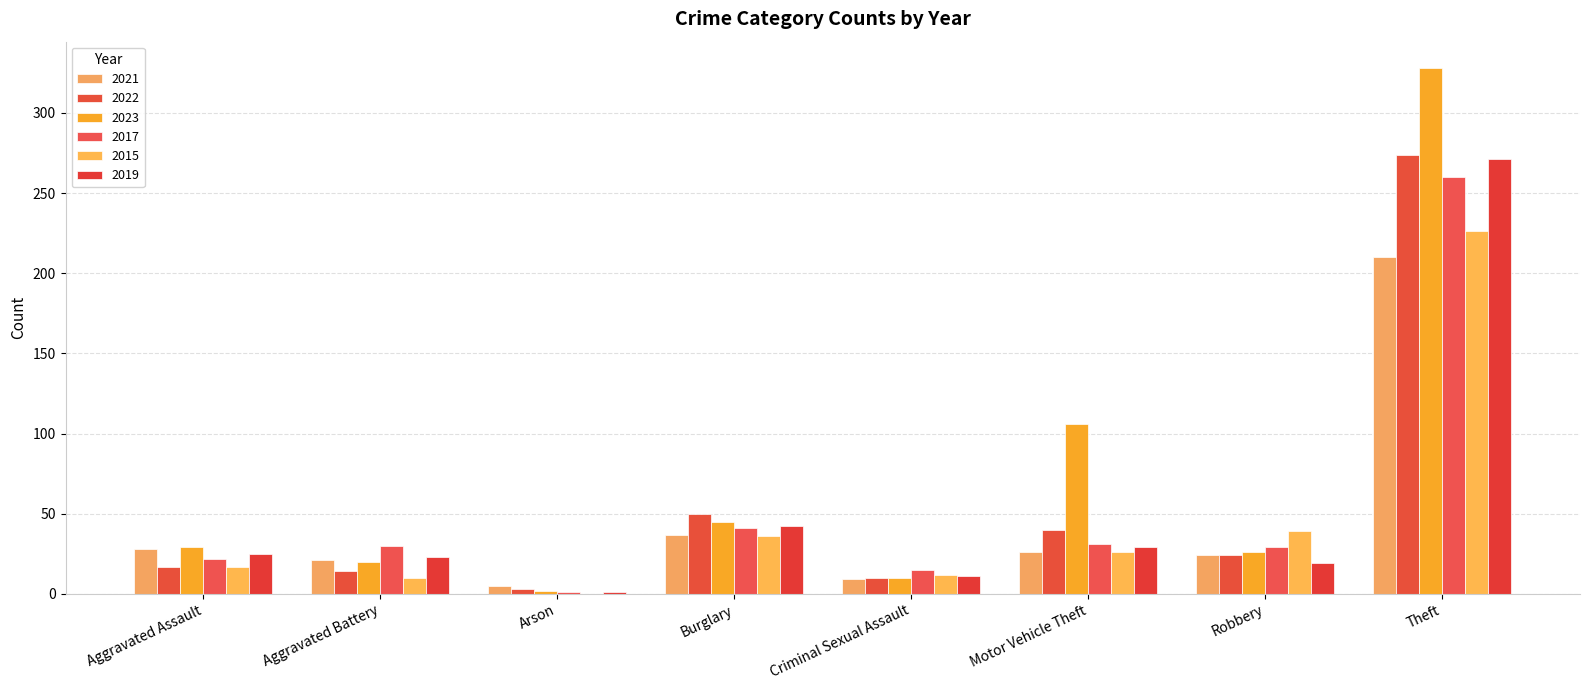

Reading right to left, list all the values displayed in this chart.

2021: 210	24	26	9	37	5	21	28
2022: 274	24	40	10	50	3	14	17
2023: 328	26	106	10	45	2	20	29
2017: 260	29	31	15	41	1	30	22
2015: 226	39	26	12	36	0	10	17
2019: 271	19	29	11	42	1	23	25